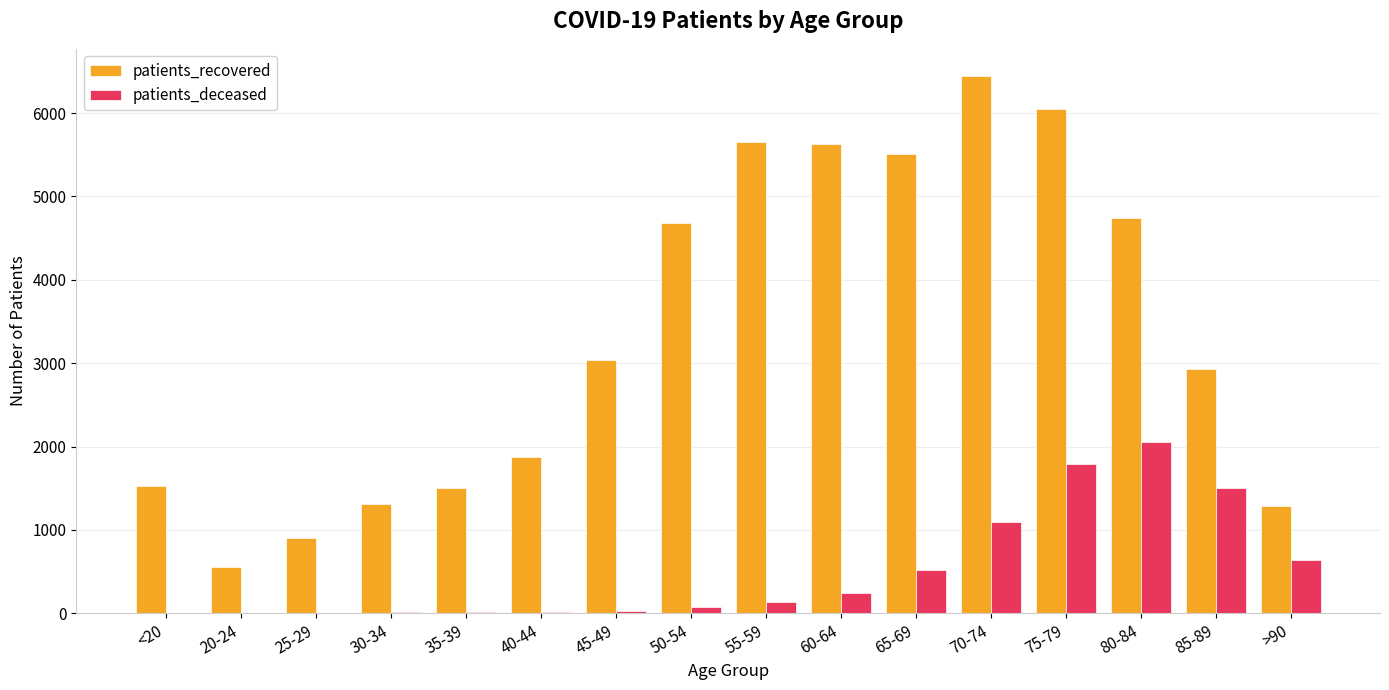

At which category is the sum across all series the highest?

75-79